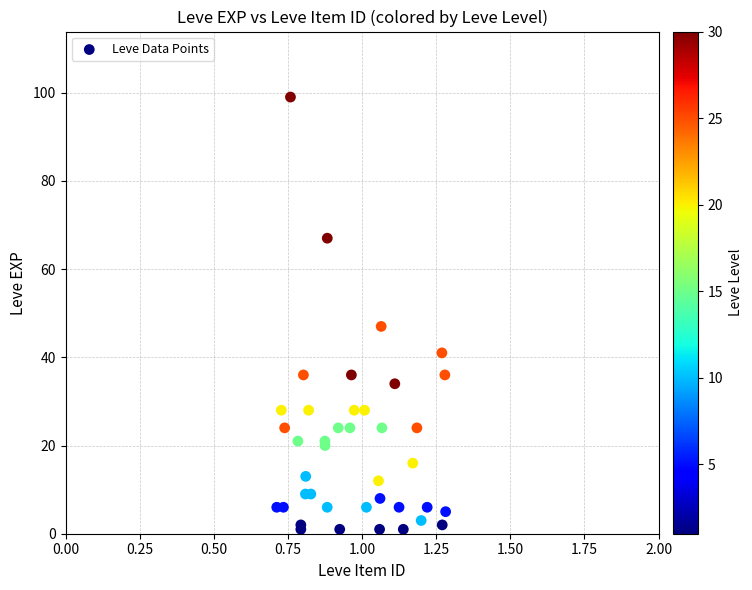

What Y value in the scatter plot is closest to 50?

47